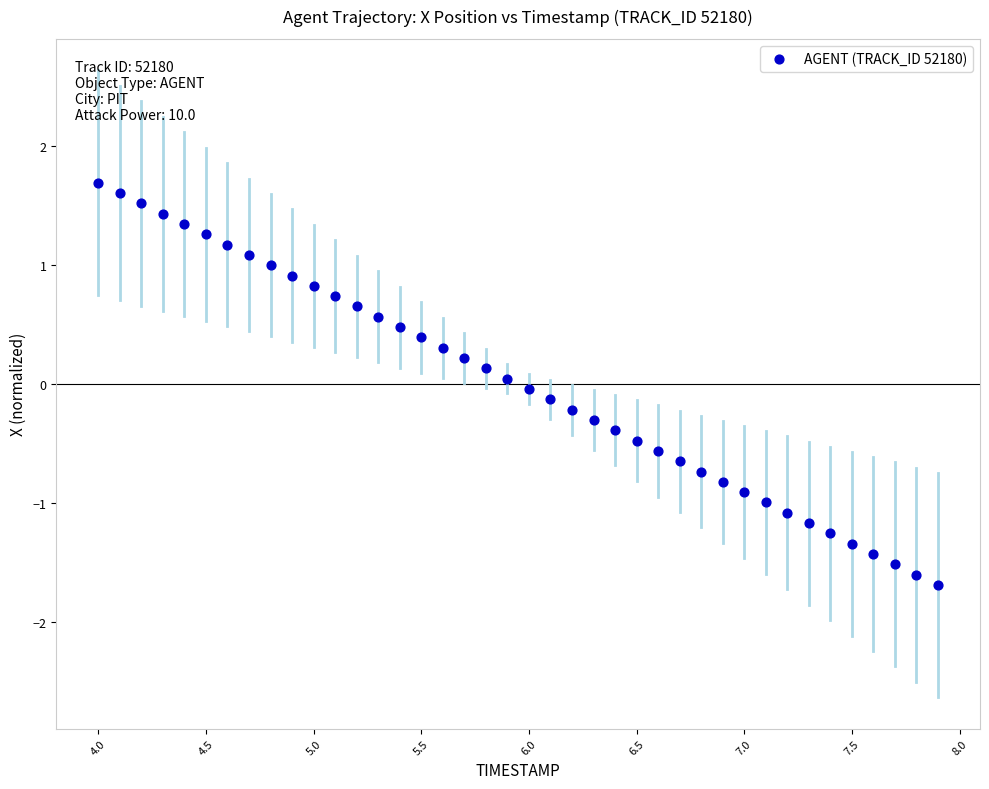

What is the range of X values (max minus min)?

3.9